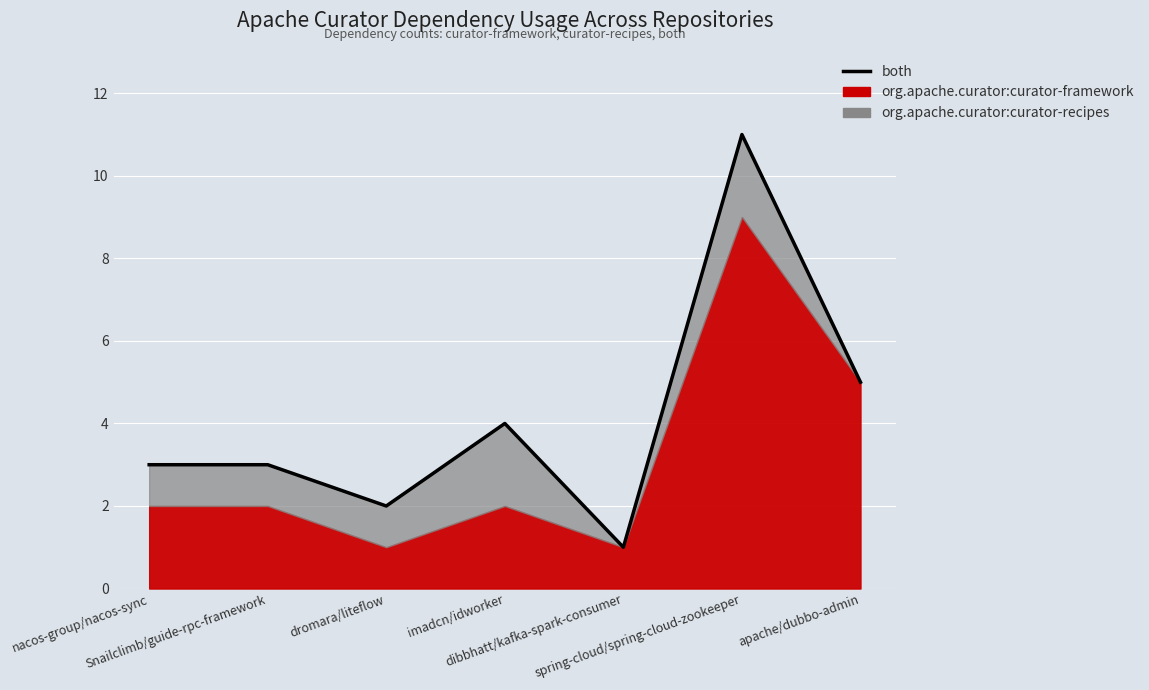

What is the difference between the second highest and minimum values?

4